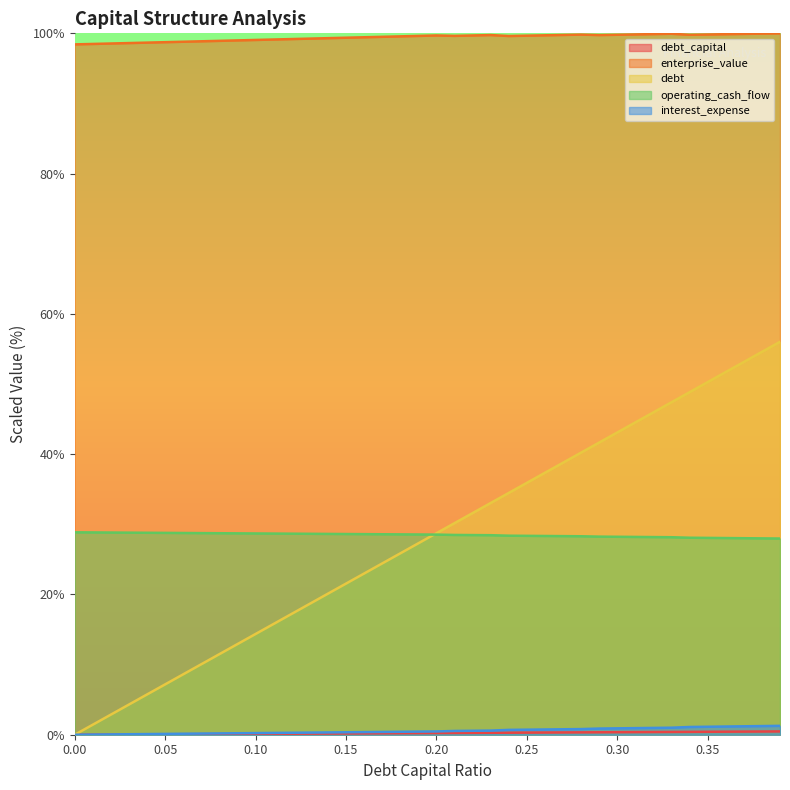

What is the value of the enterprise_value point at the 24th from the left?

99.8